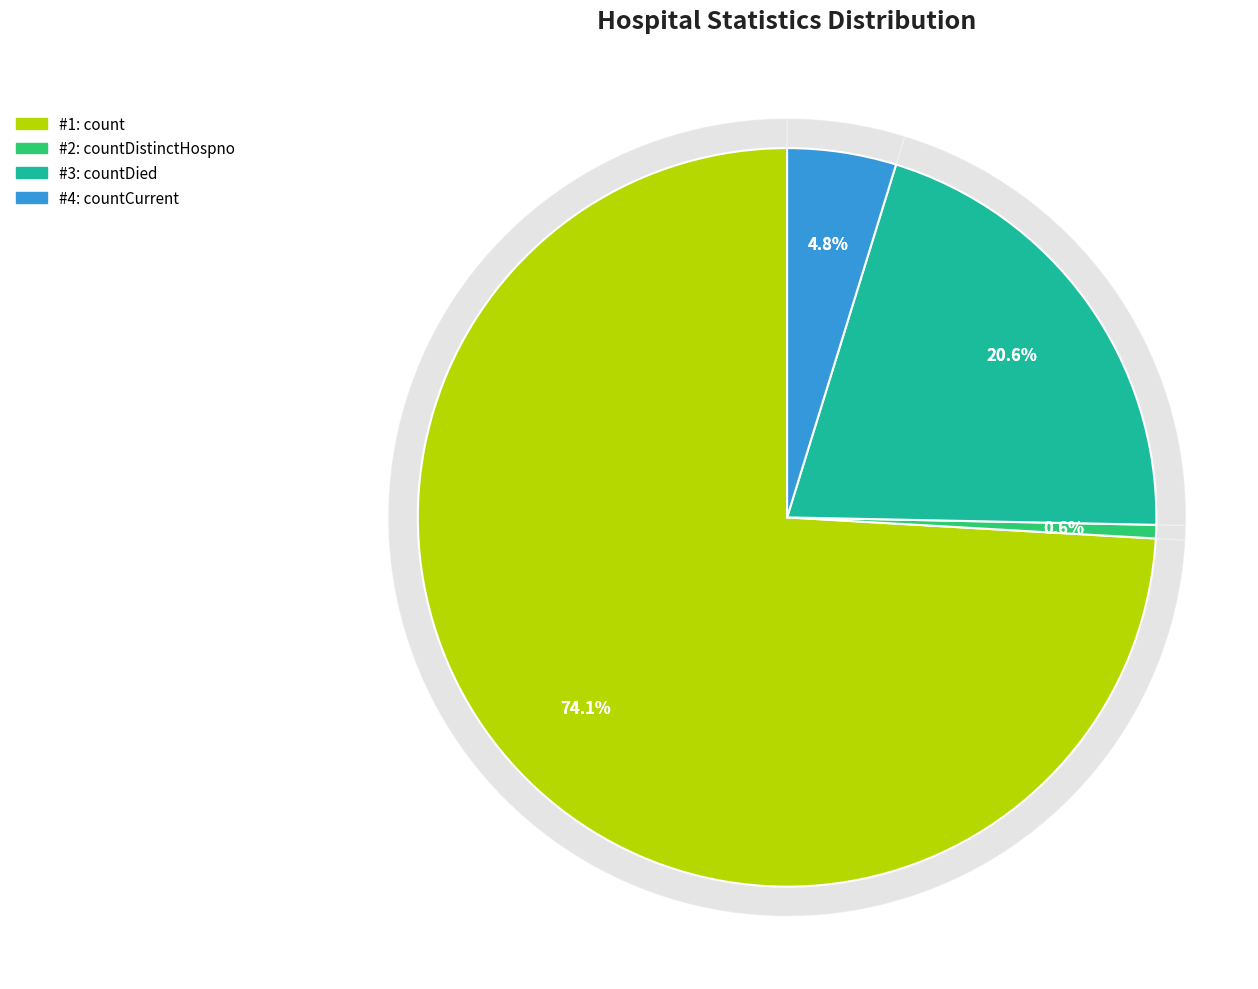

What is the ratio of the value at countDistinctHospno to the value at countCurrent?

0.1